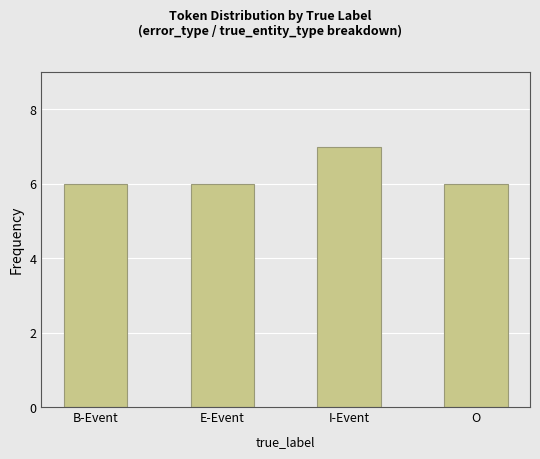

Reading left to right, extract all data points from this chart.

6	6	7	6